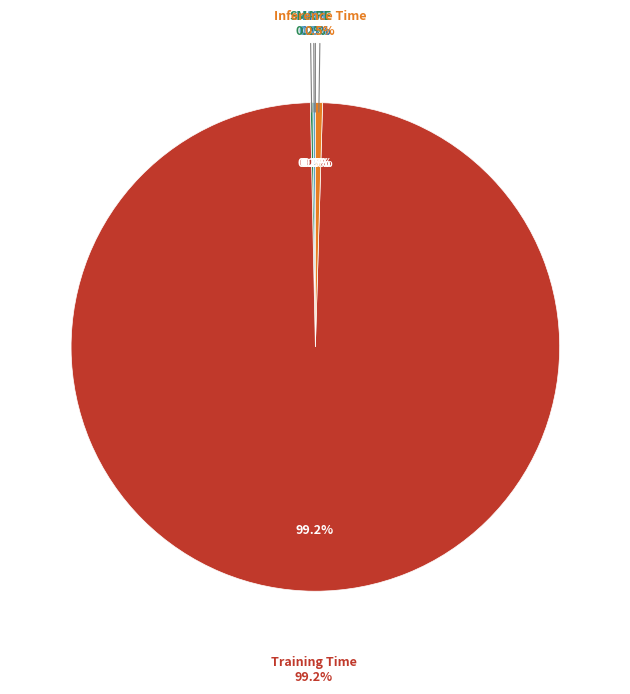

To the nearest percent, what is the average slice percentage?

20%